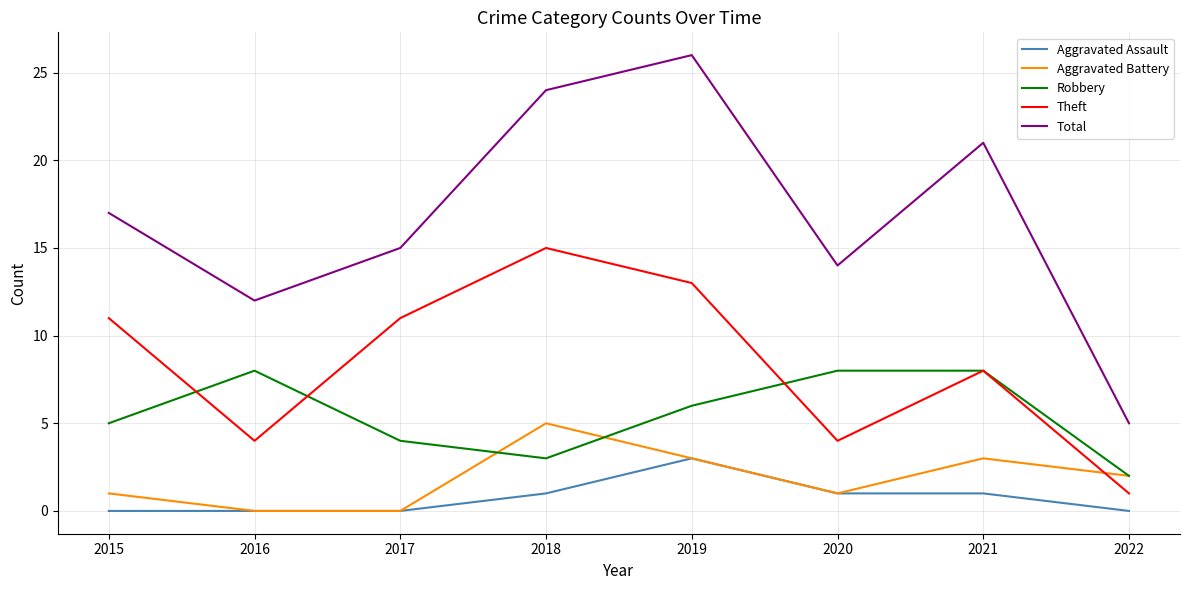

Which series changed the most between 2018 and 2020?

Theft